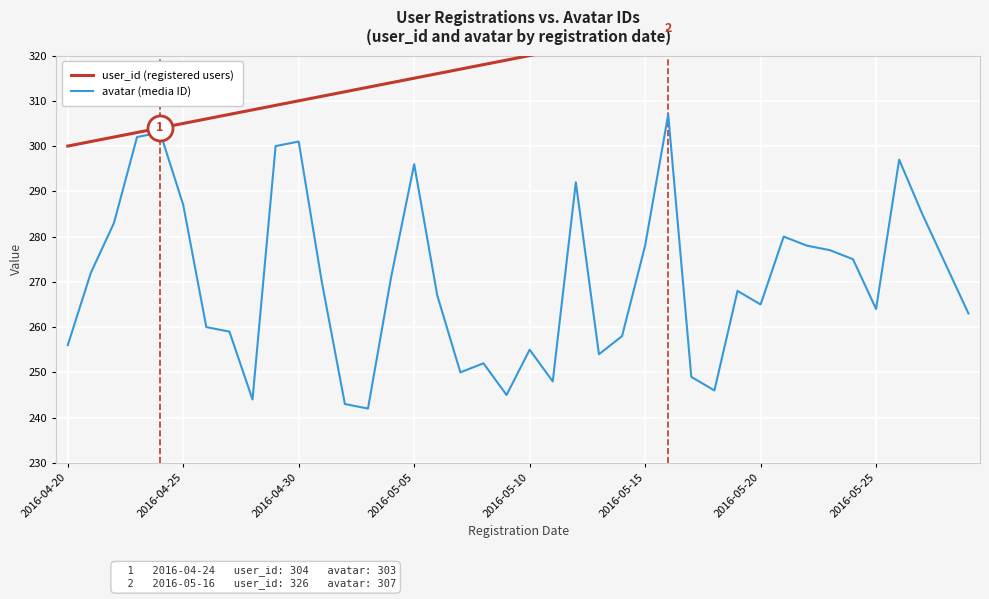

How many lines are shown in the chart?

2